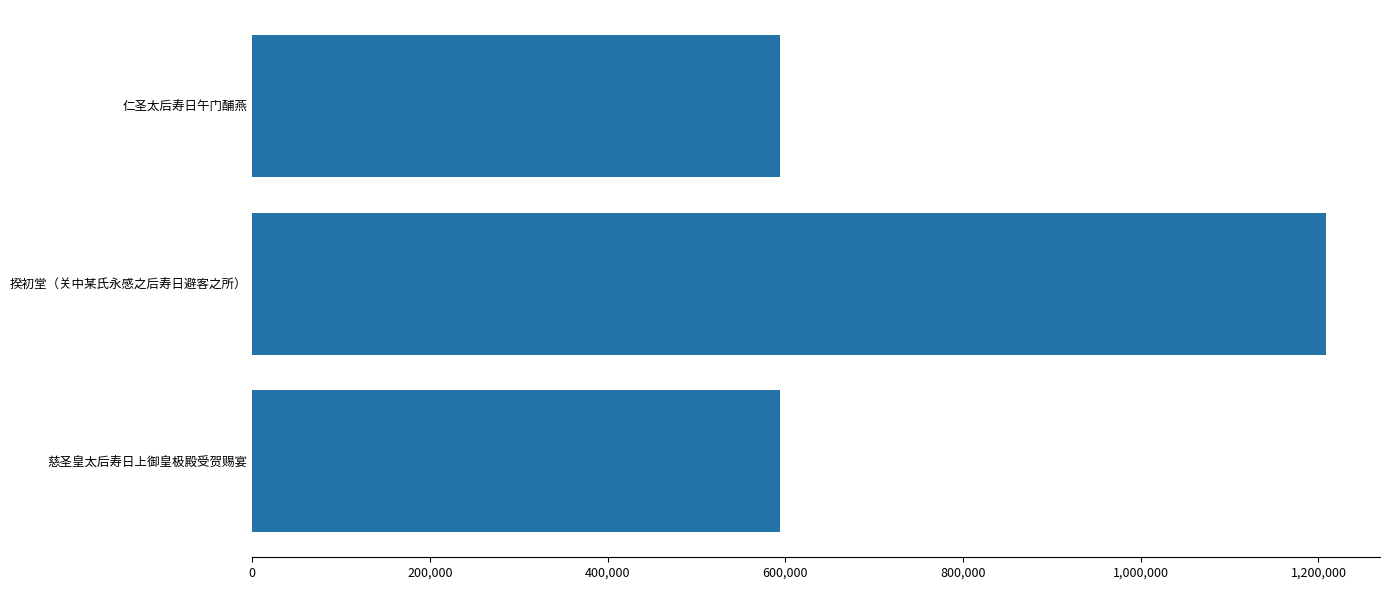

At which label is the value closest to 901207?

仁圣太后寿日午门酺燕